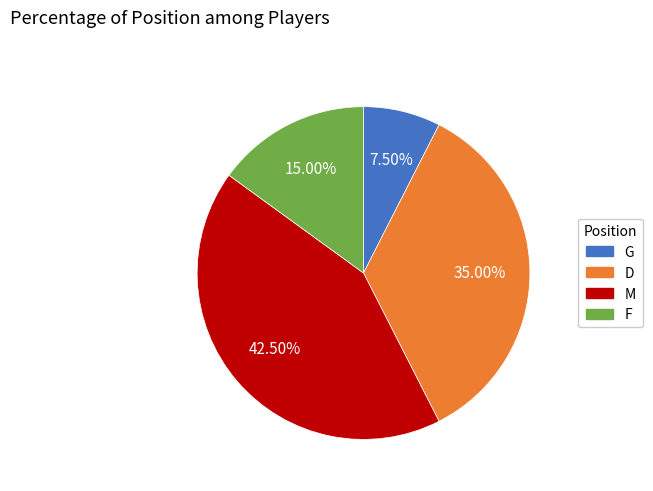

Count the number of slices in the pie.

4